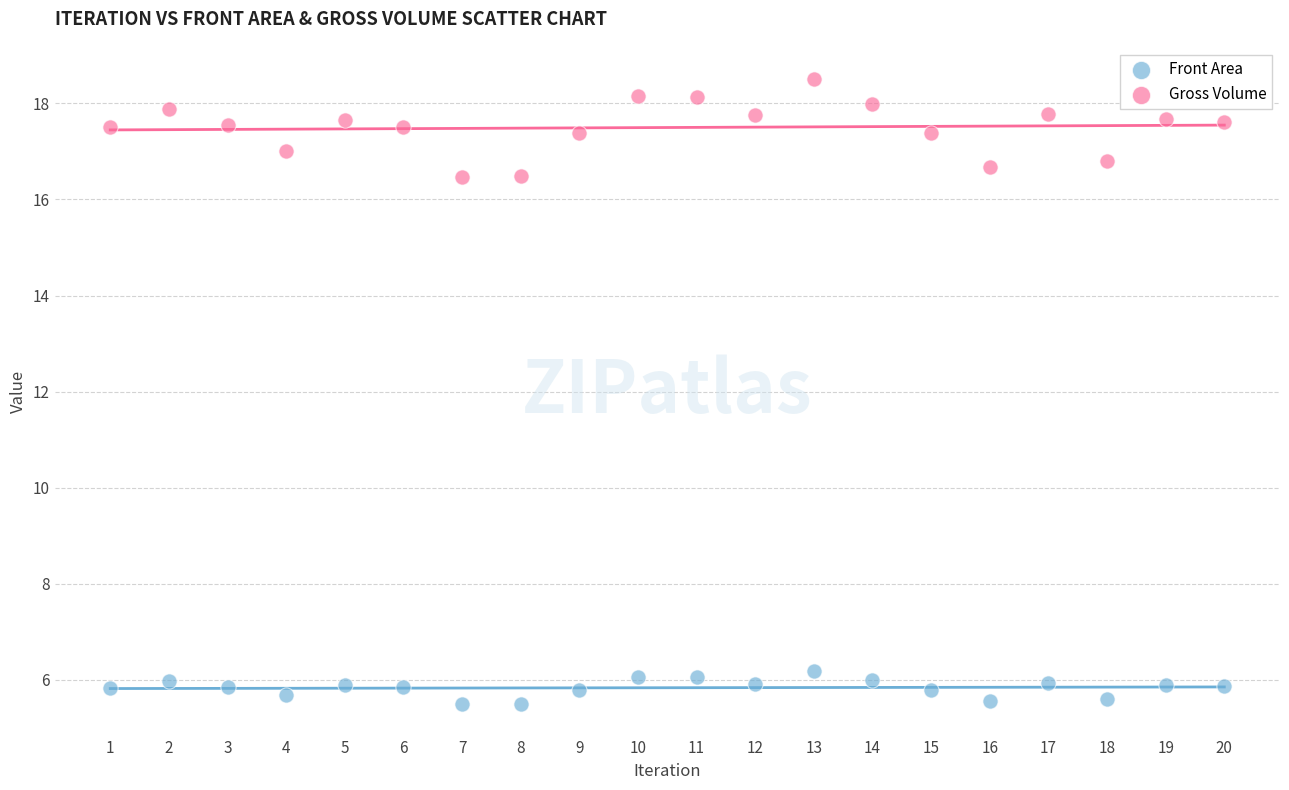

Across all data points, what is the range of X values (max minus min)?

19.0